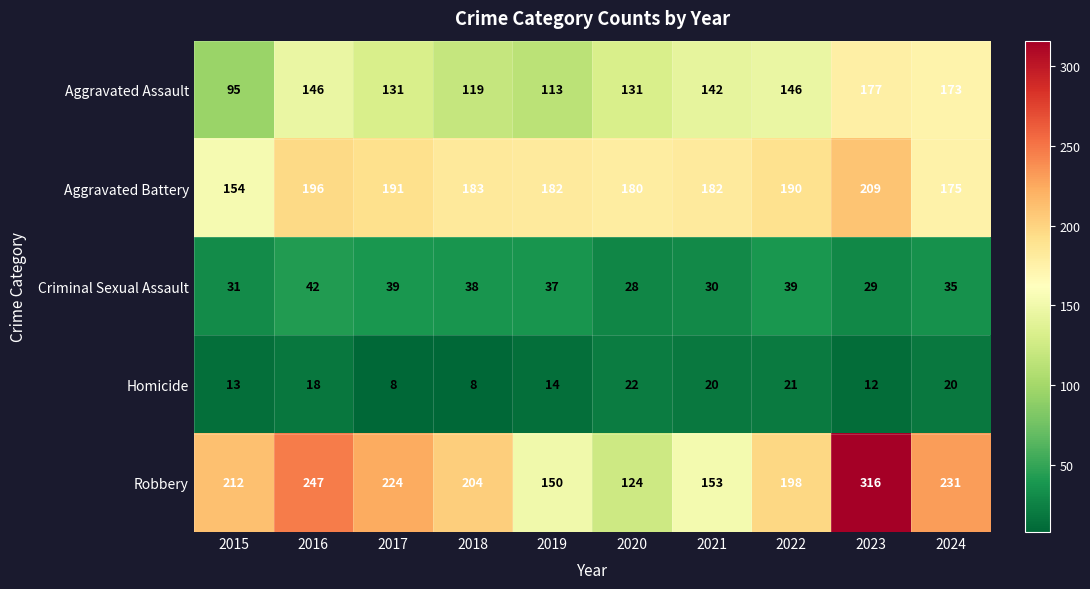

Which series changed the most between 2016 and 2021?

Robbery